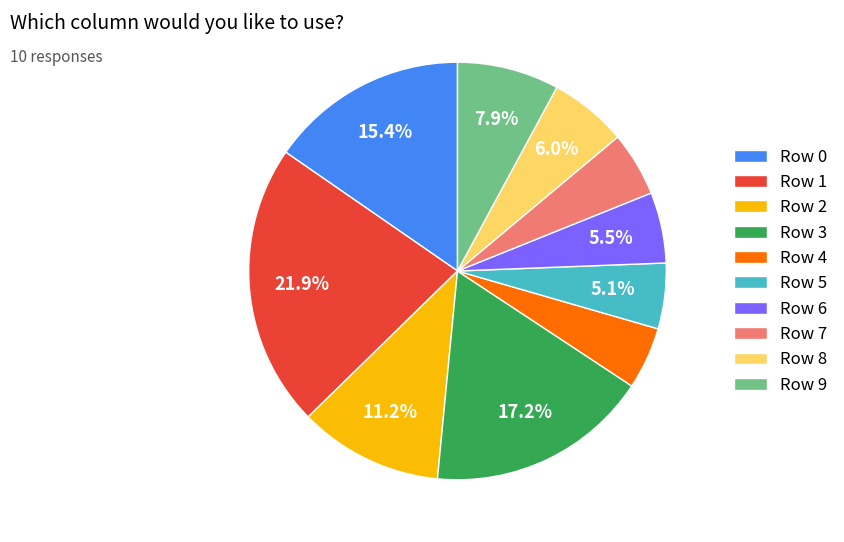

Do Row 6 and Row 2 together represent more than half of the pie?

No